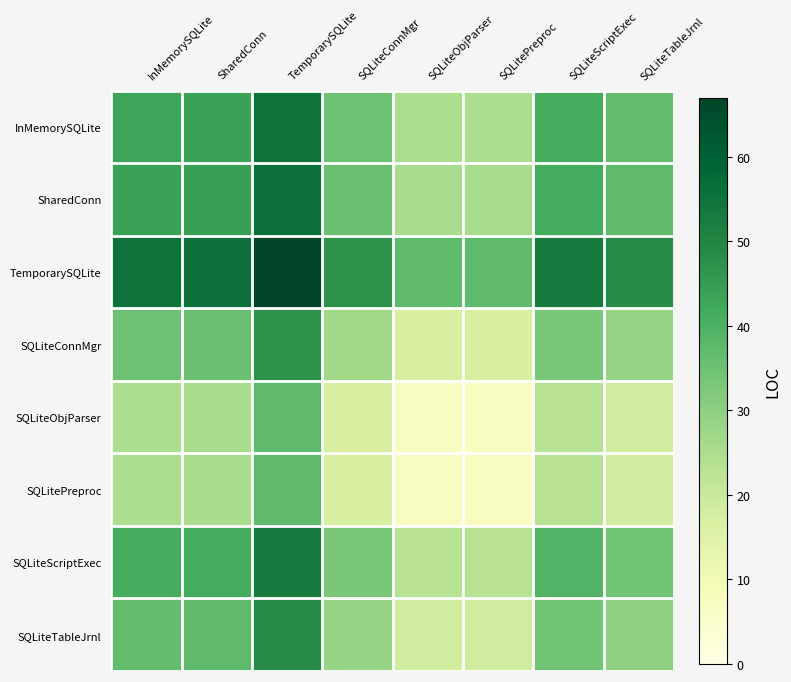

Rank the series at SQLiteObjParser from lowest to highest value.

SQLiteObjParser, SQLitePreproc, SQLiteConnMgr, SQLiteTableJrnl, SQLiteScriptExec, InMemorySQLite, SharedConn, TemporarySQLite